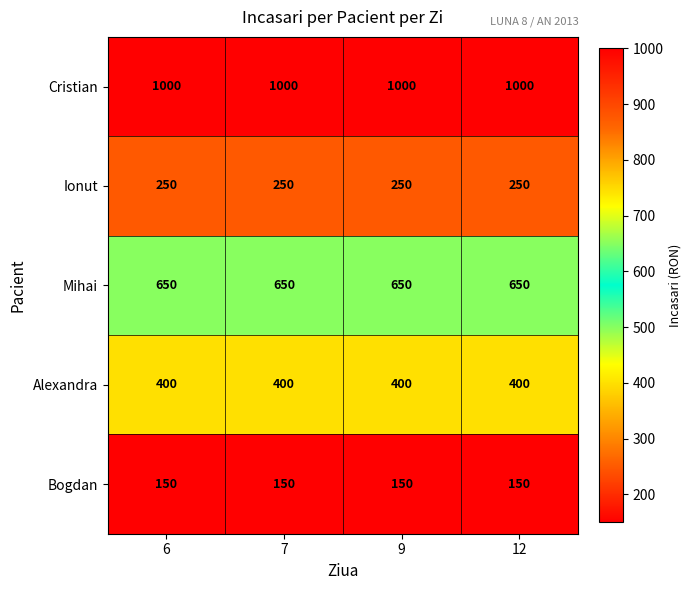

What is the average value of the Cristian series?

1000